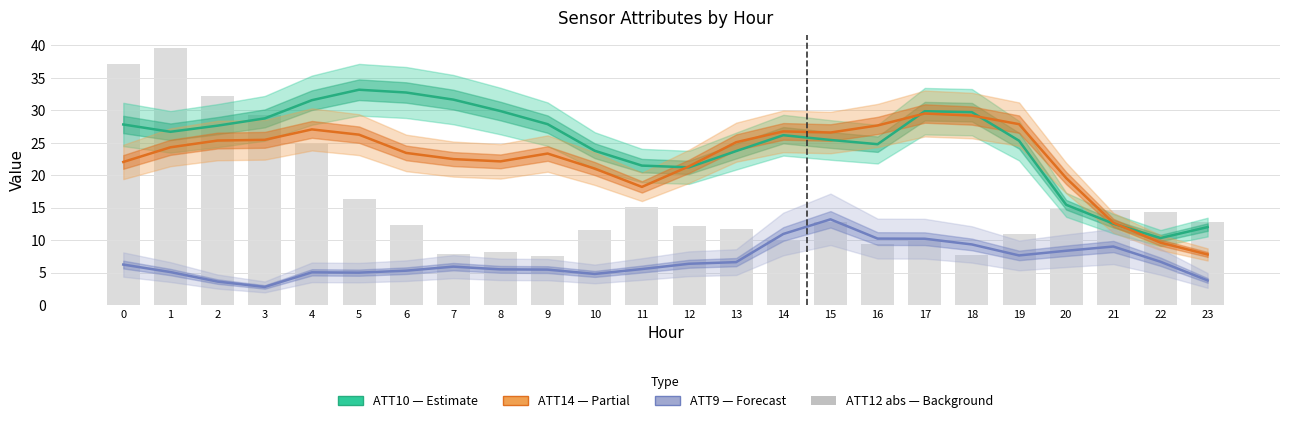

True or false: ATT12 (abs) has a value of 39.6 at 1.

True